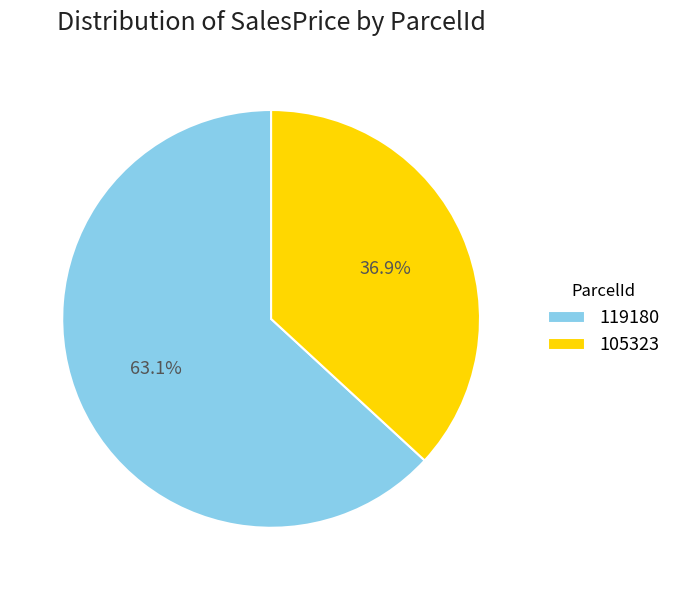

The 119180 slice represents 63% of the pie. True or false?

True